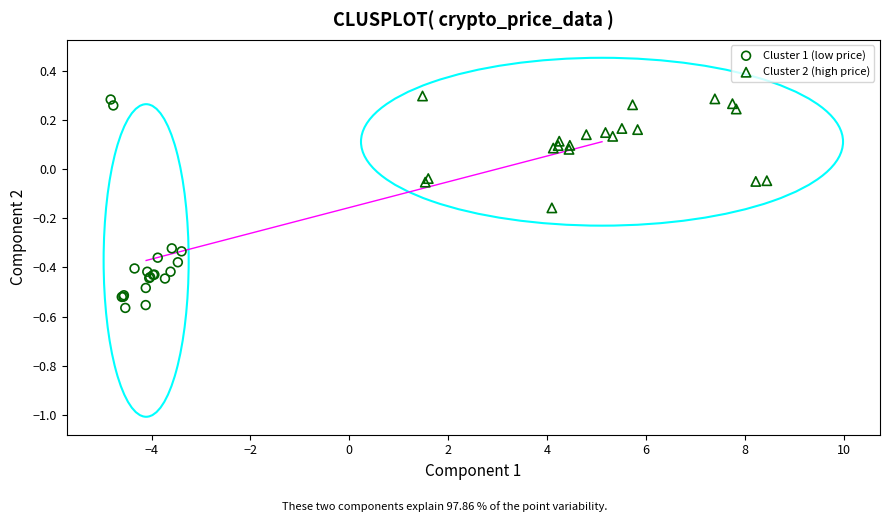

What are all the series names shown in the legend?

Cluster 1 (low price), Cluster 2 (high price)